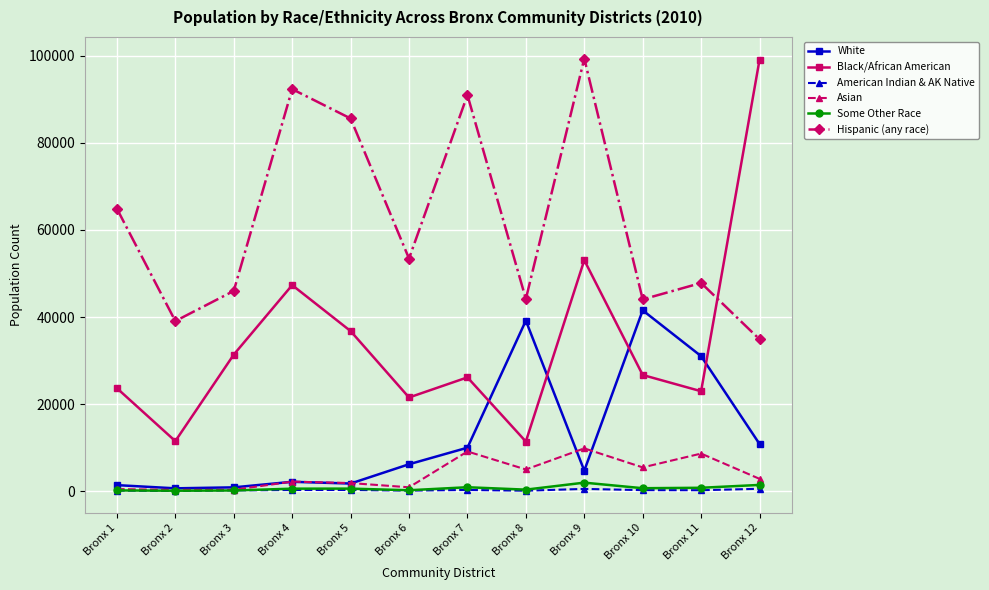

Which series has the widest spread of values?

Black/African American